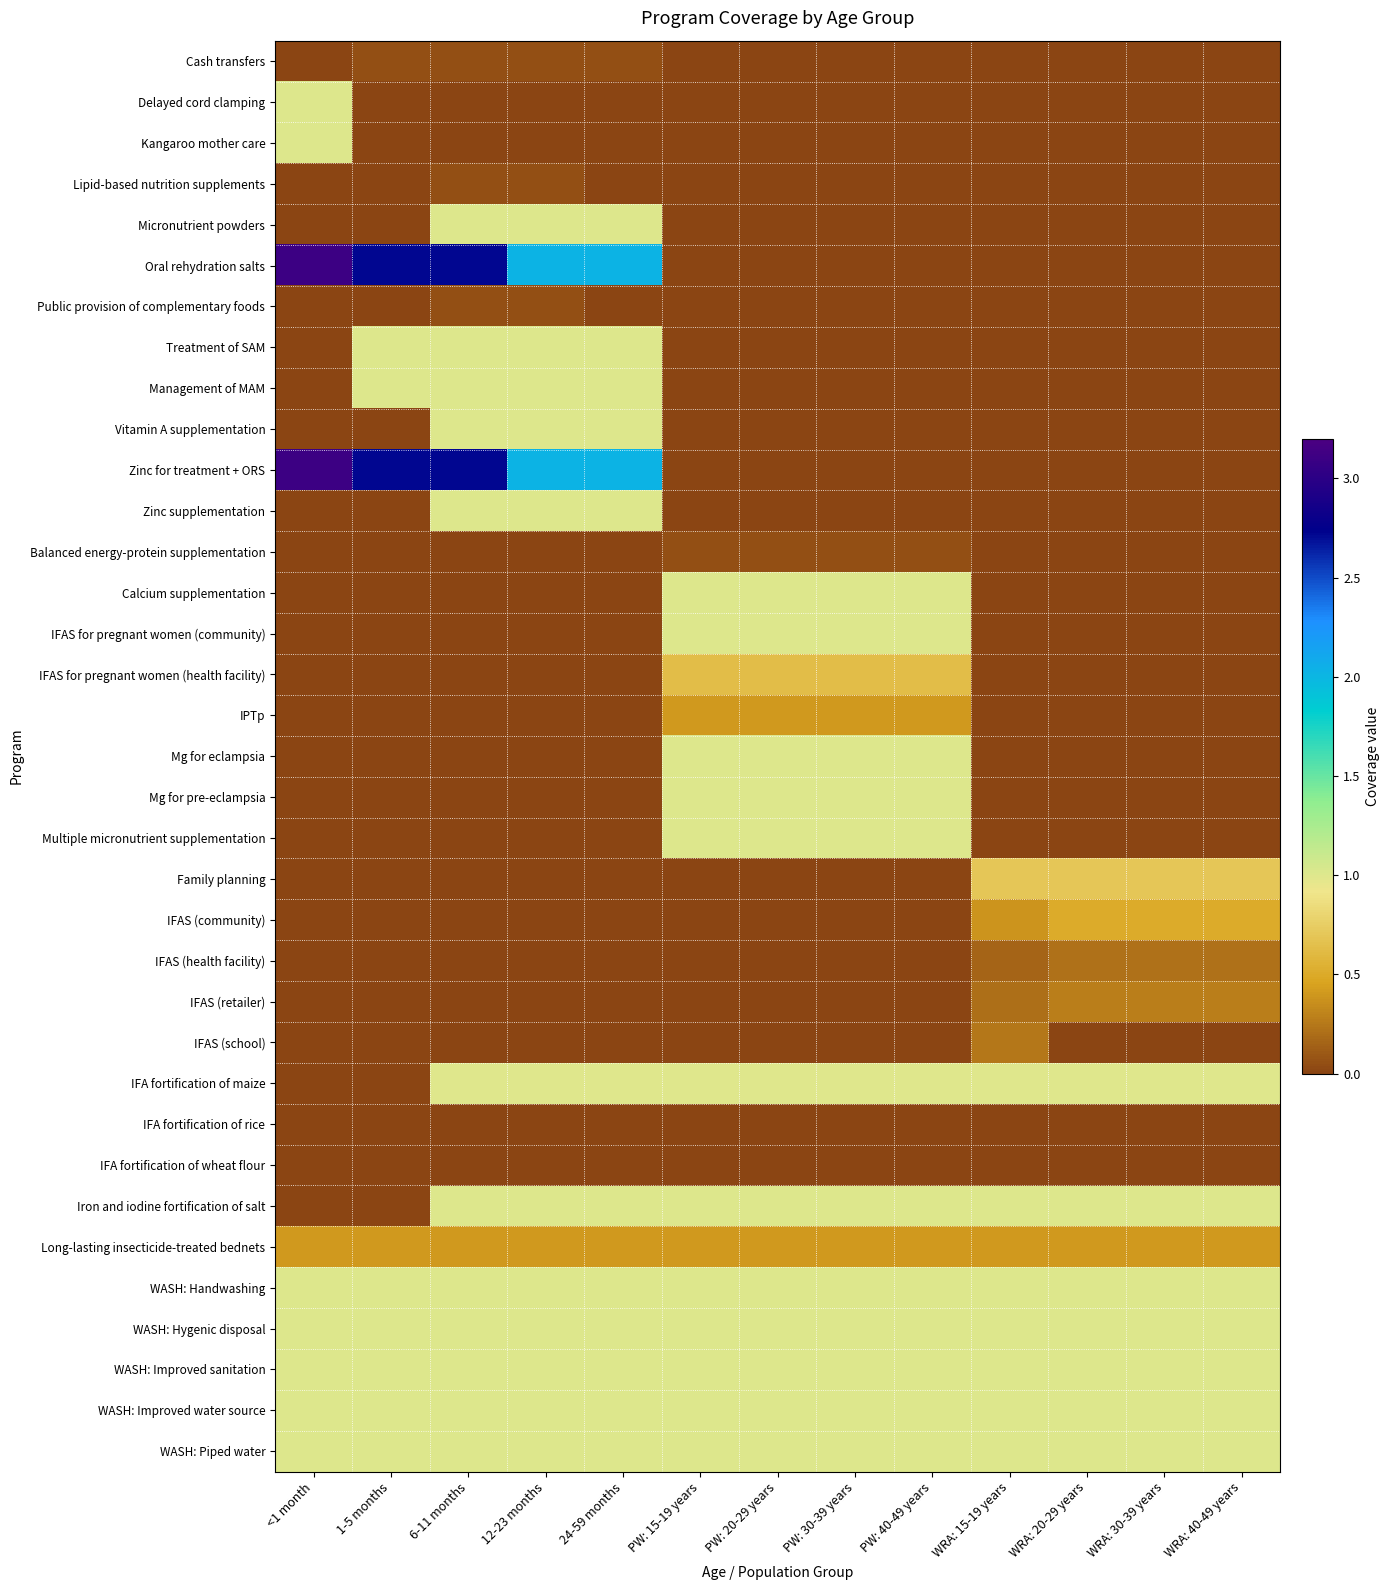

Count the number of data series in this chart.

35